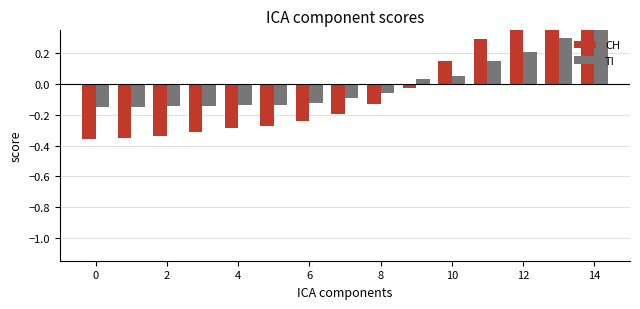

How many groups of bars are there?

15